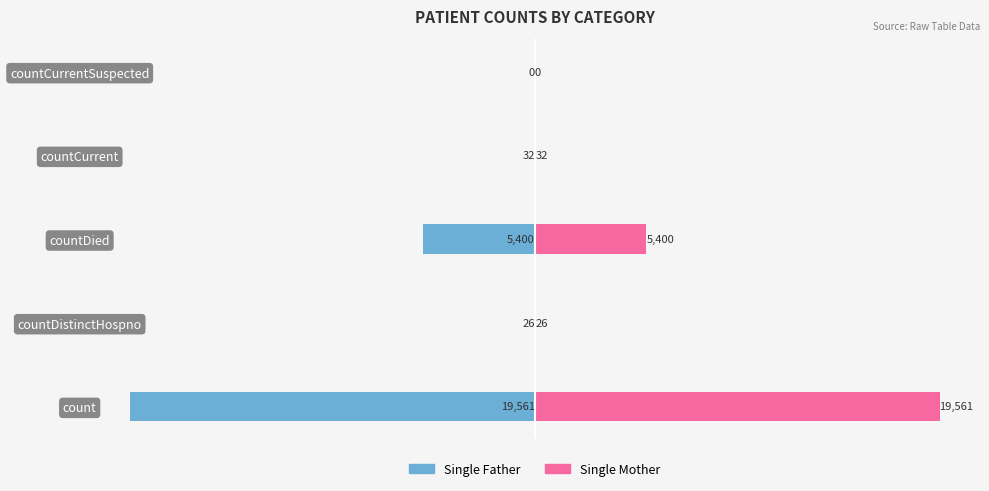

The value of Single Father at count is -6433. True or false?

False